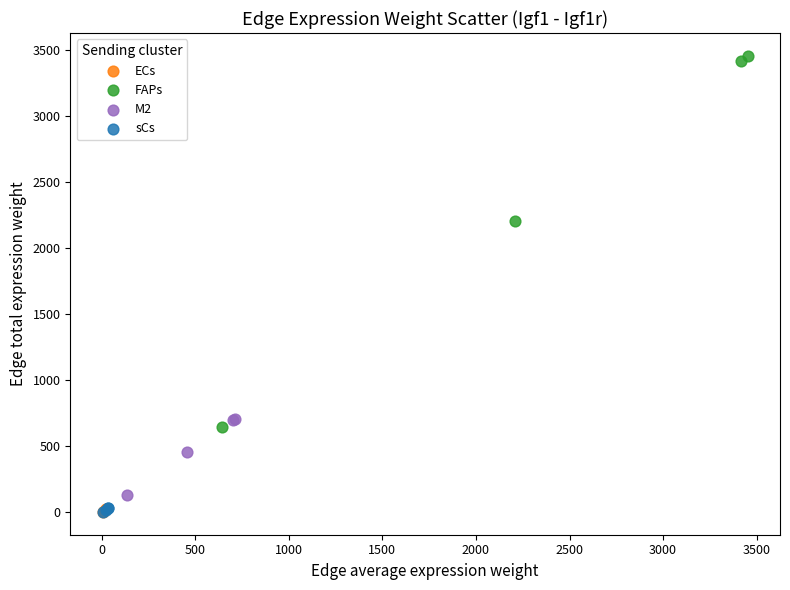

Which series has the largest Y range (max minus min)?

FAPs